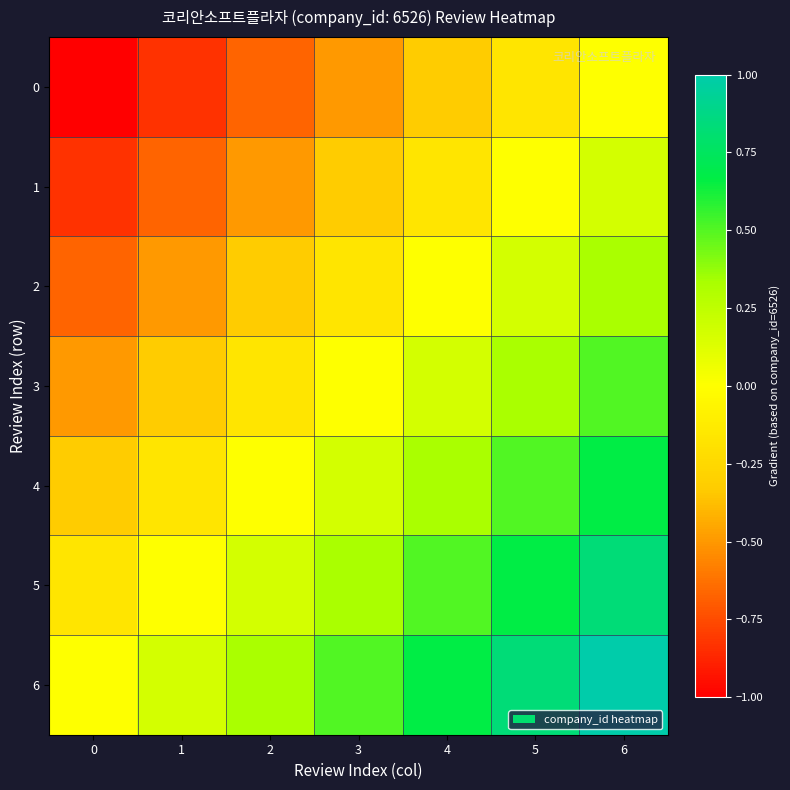

Reading left to right, transcribe all the data shown in this chart.

0: 0=-1.0	1=-0.8	2=-0.7	3=-0.5	4=-0.3	5=-0.2	6=0.0
1: 0=-0.8	1=-0.7	2=-0.5	3=-0.3	4=-0.2	5=0.0	6=0.2
2: 0=-0.7	1=-0.5	2=-0.3	3=-0.2	4=0.0	5=0.2	6=0.3
3: 0=-0.5	1=-0.3	2=-0.2	3=0.0	4=0.2	5=0.3	6=0.5
4: 0=-0.3	1=-0.2	2=0.0	3=0.2	4=0.3	5=0.5	6=0.7
5: 0=-0.2	1=0.0	2=0.2	3=0.3	4=0.5	5=0.7	6=0.8
6: 0=0.0	1=0.2	2=0.3	3=0.5	4=0.7	5=0.8	6=1.0